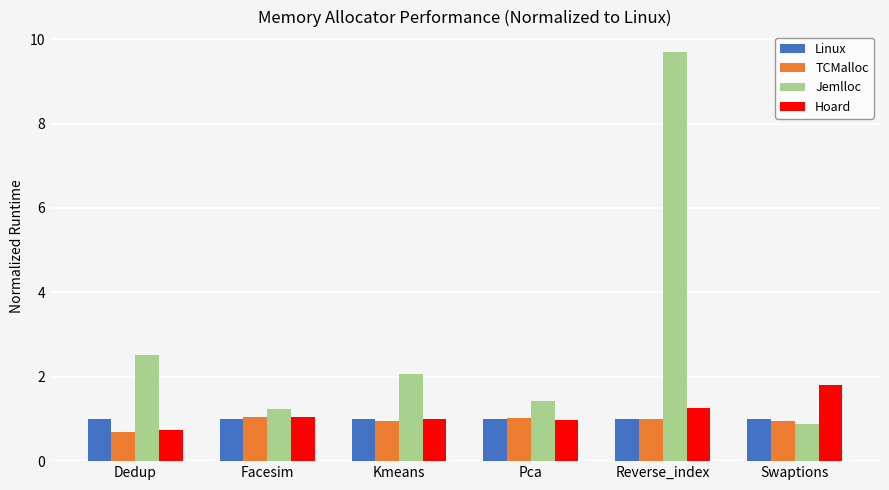

What is the total value across all series at Pca?

4.4